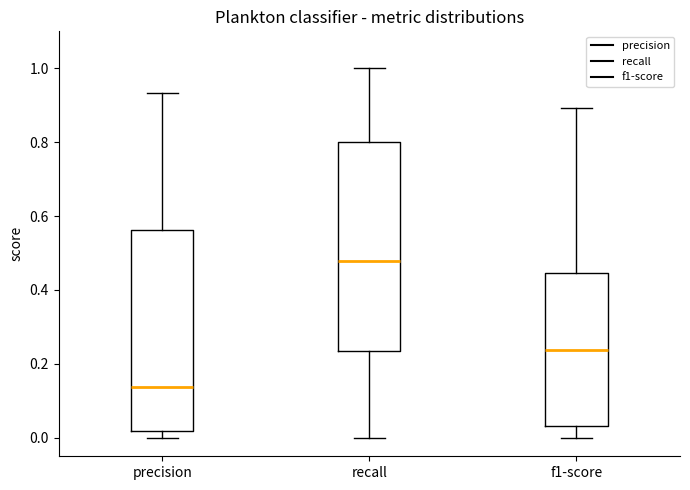

Where does the lower whisker of the box for f1-score end on the y-axis? The values are not printed on the chart, so give them approximately, as read against the axis.

0.00